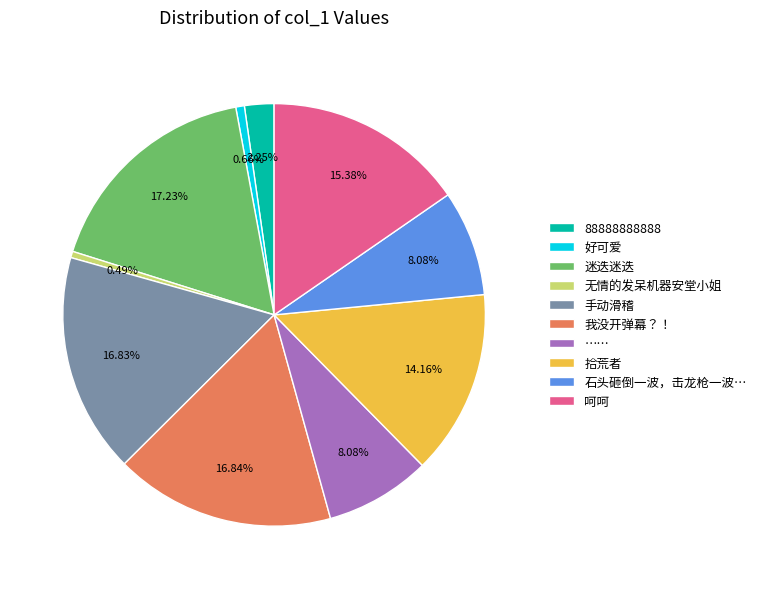

Does 迷迭迷迭 account for over 50% of the chart?

No